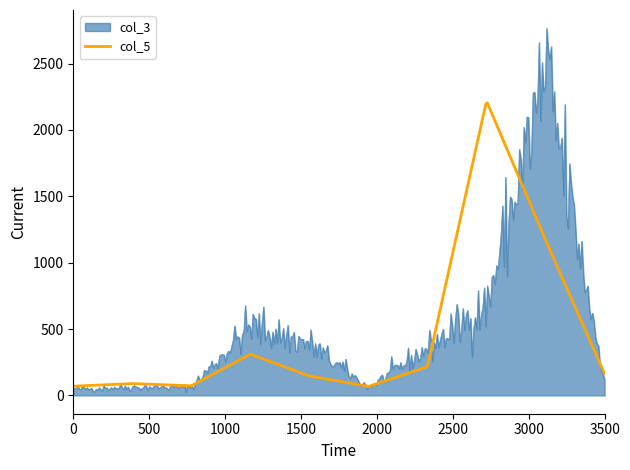

What is the maximum value for col_5?

2203.0